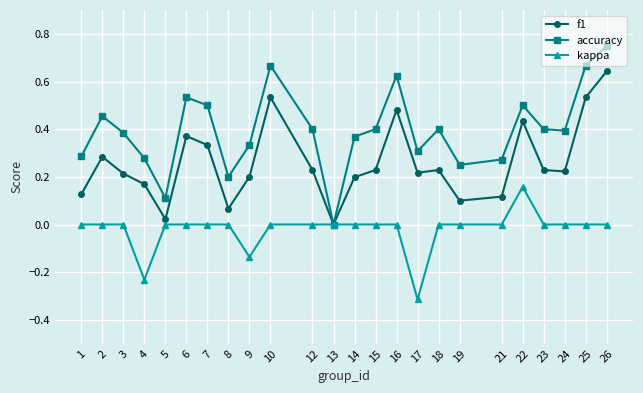

At which category does accuracy reach its first local peak?

2